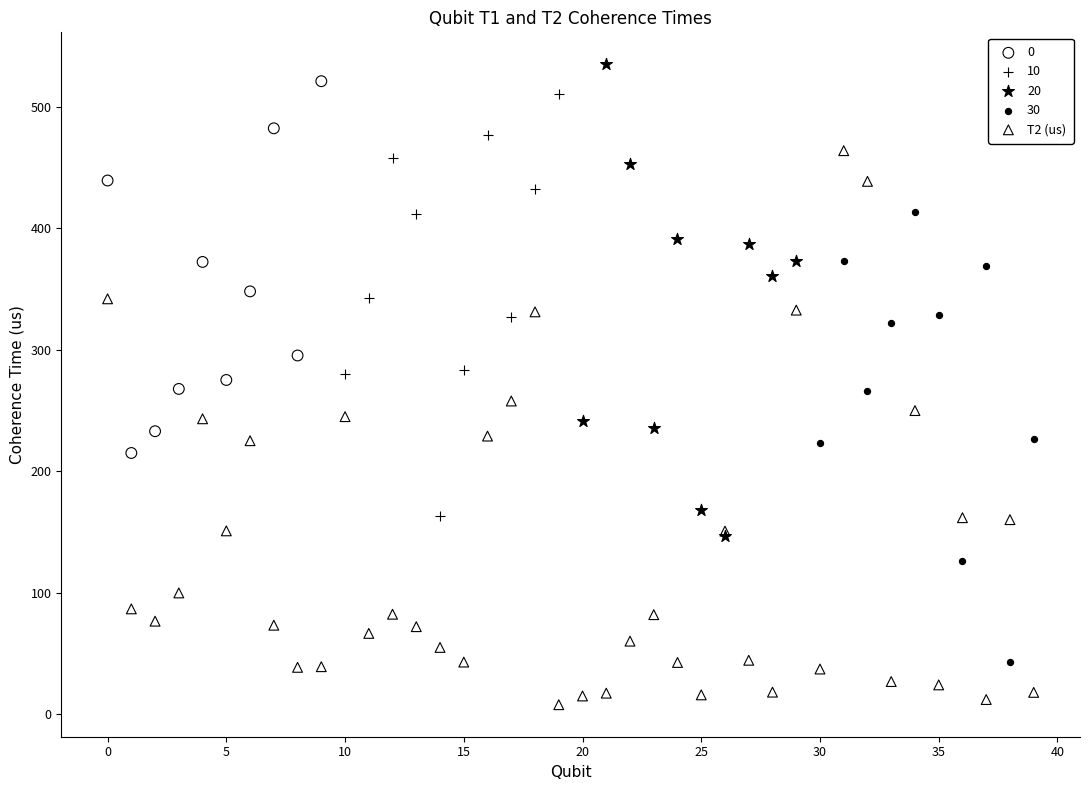

Which series reaches the minimum Y coordinate?

T2 (us)